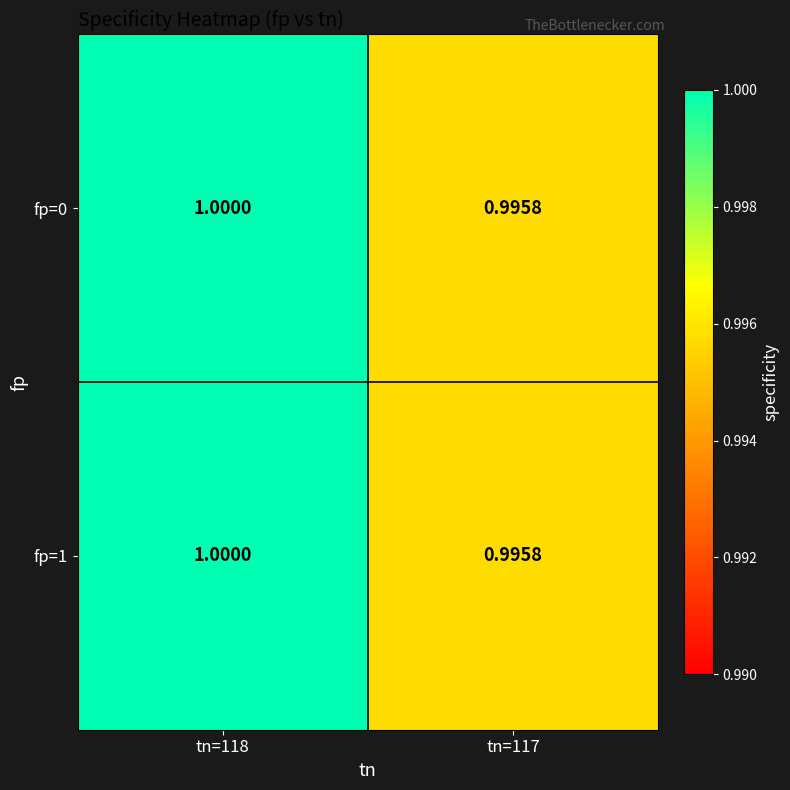

How many series are shown in this chart?

2